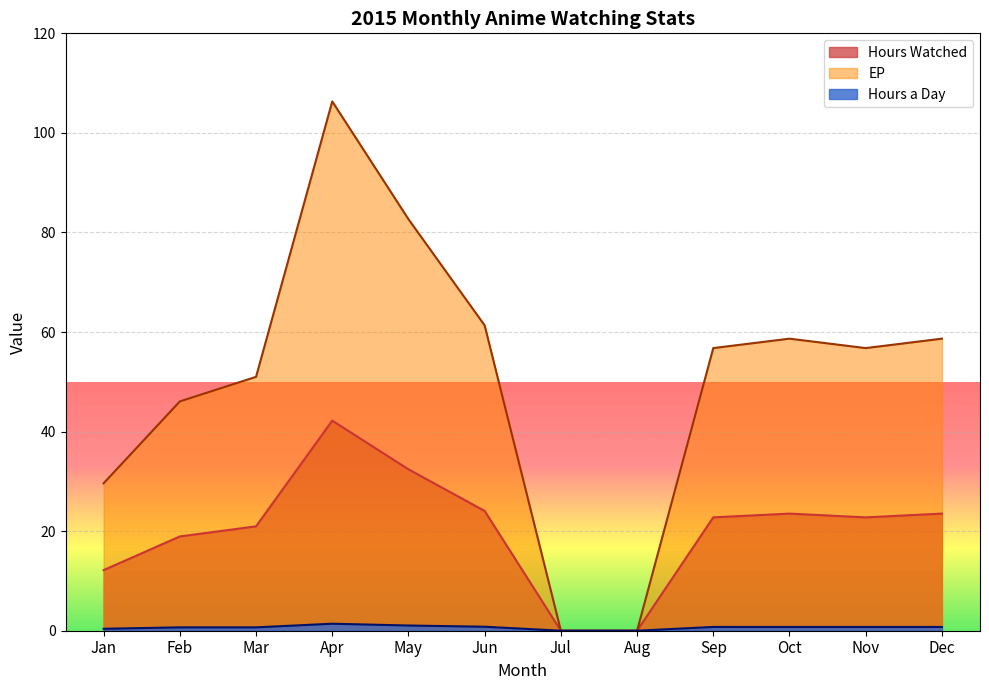

In EP, how many points are higher than both neighbors (excluding endpoints)?

2